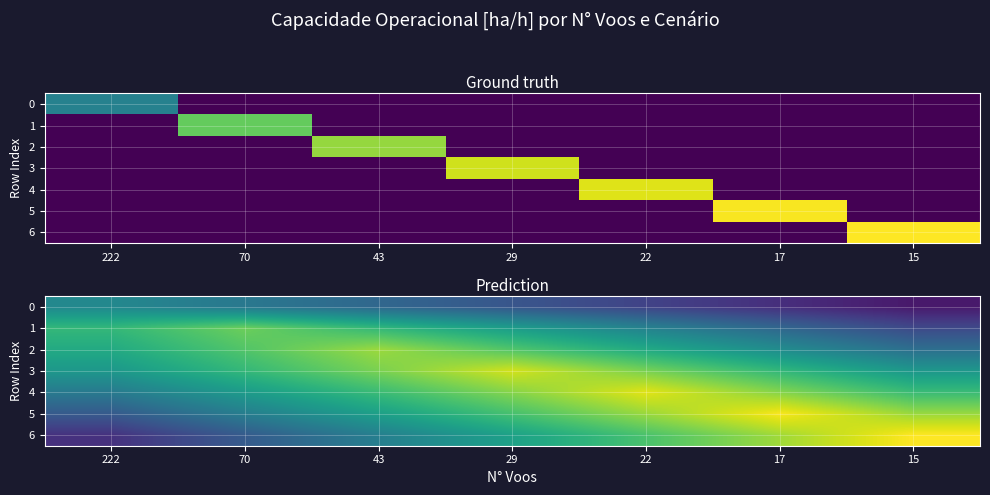

At how many categories does at least one series exceed 6?

3